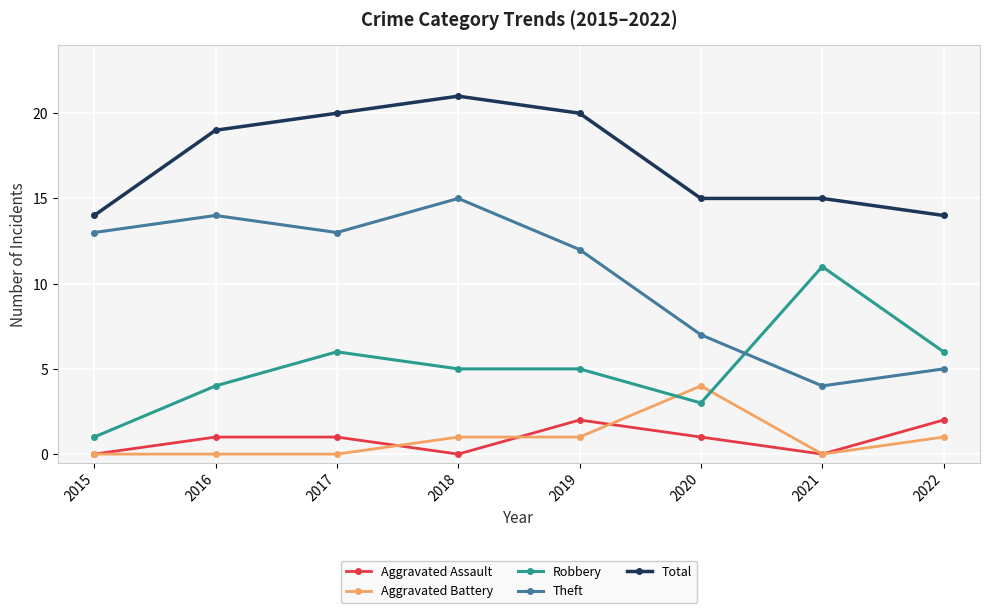

Which series has the largest range (max minus min)?

Theft